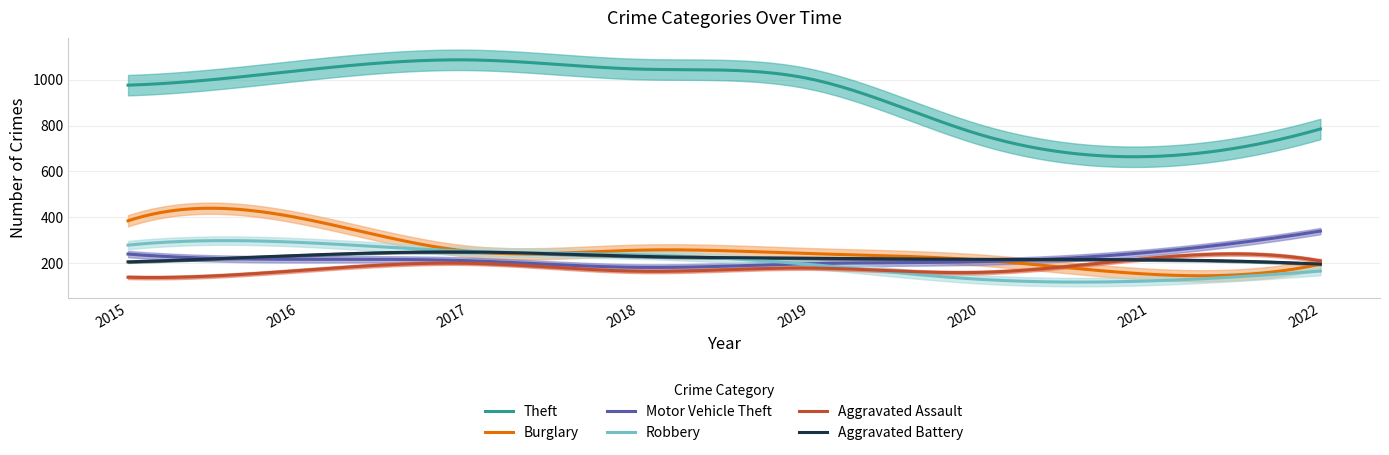

Where do Aggravated Battery and Burglary first cross each other?

2019 and 2020